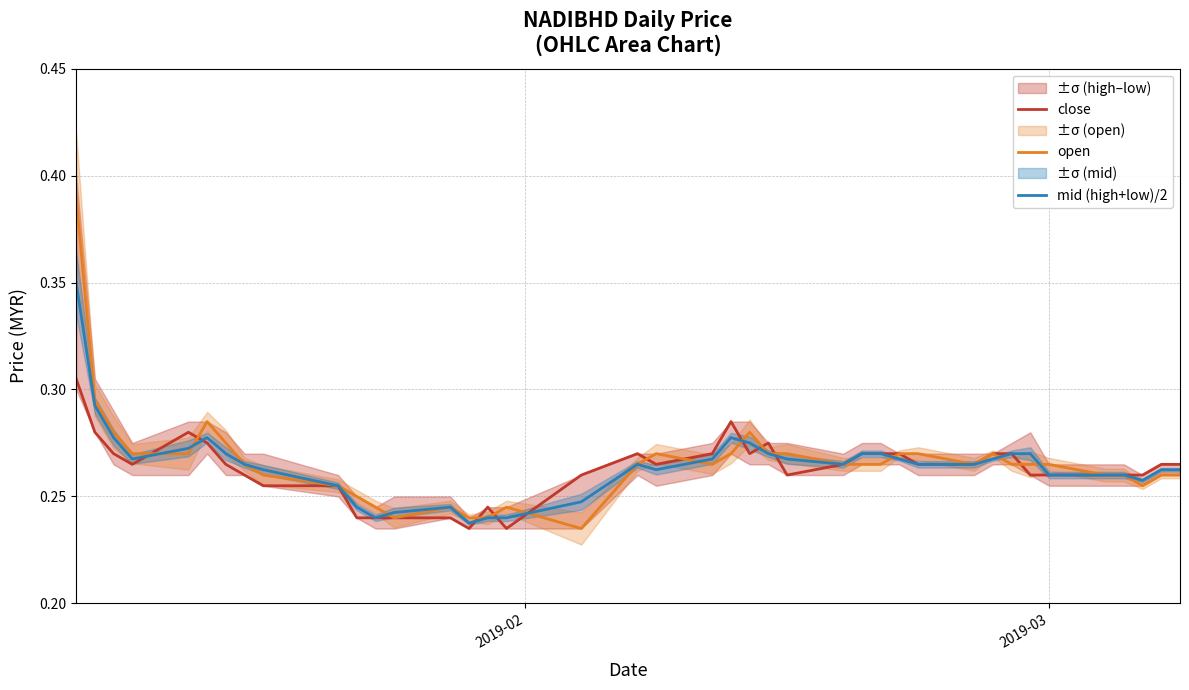

What are all the series names shown in the legend?

close, open, mid (high+low)/2